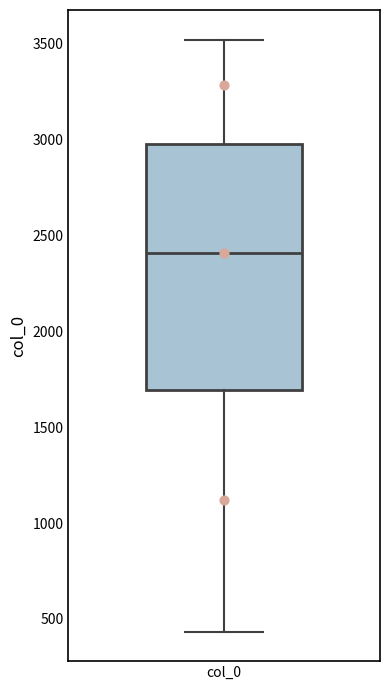

Where is the lower edge of the box for col_0 on the y-axis? The values are not printed on the chart, so give them approximately, as read against the axis.

1700